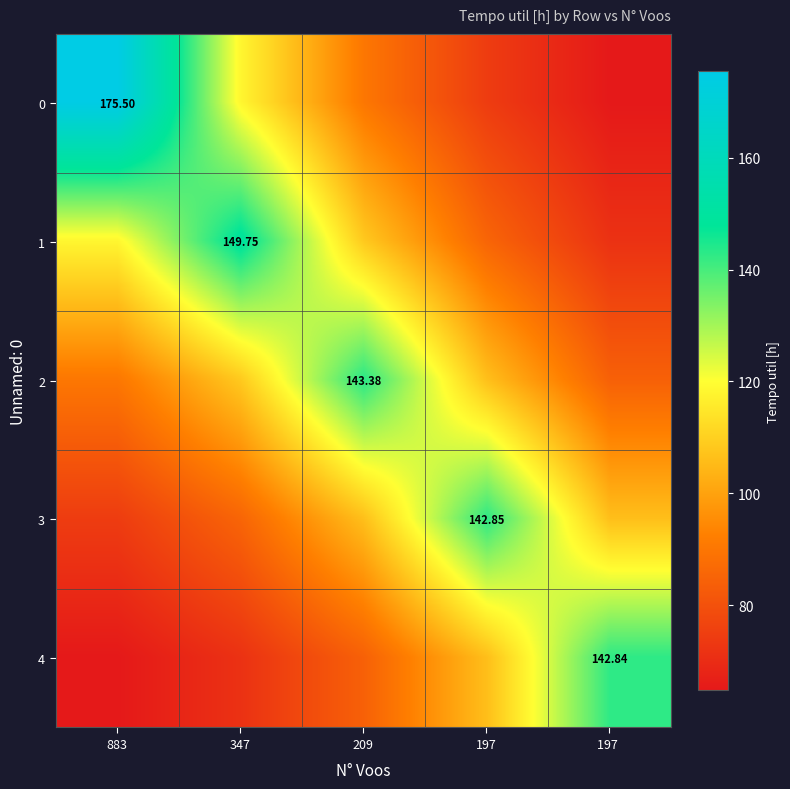

Between 197 and 197 , which is larger?

197